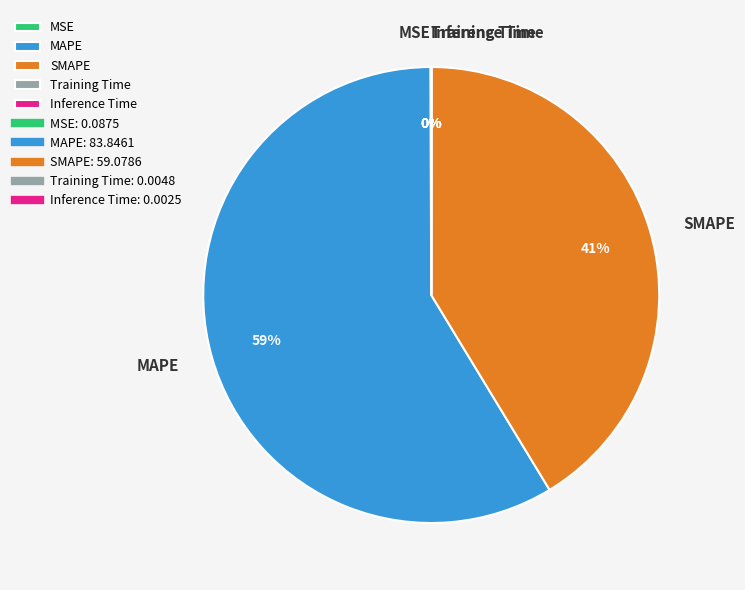

Which slice represents more than half of the pie?

MAPE